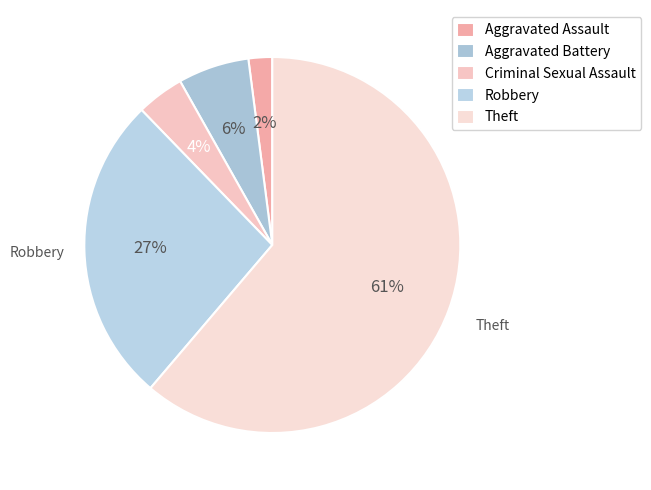

To the nearest percent, what is the combined percentage of Theft and Aggravated Battery?

67%